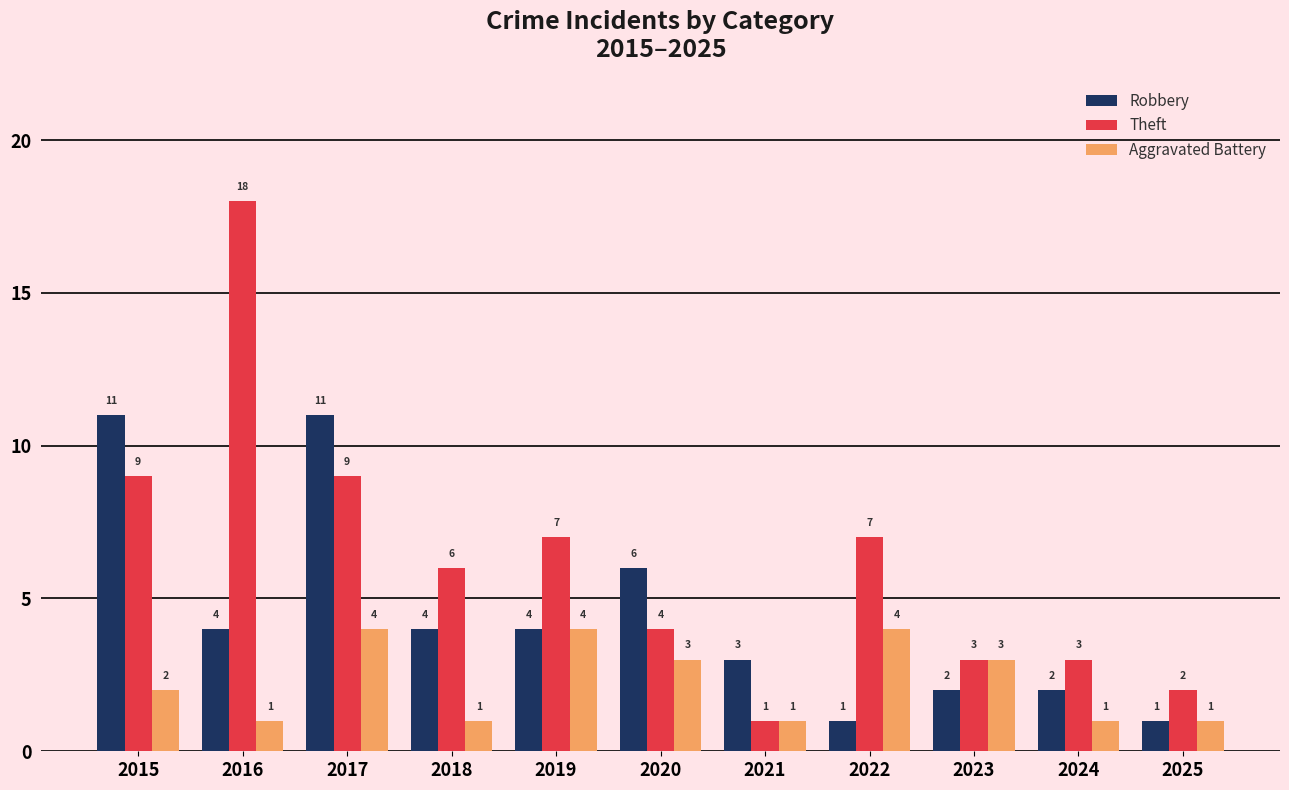

How many values in the Robbery series are below 4?

5